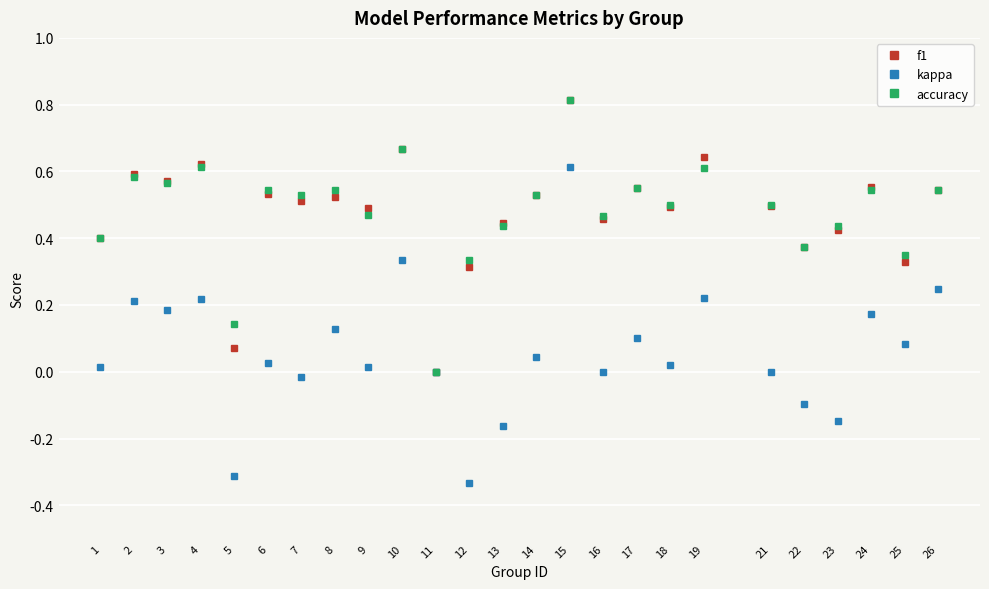

How many data points in accuracy are above 0?

24